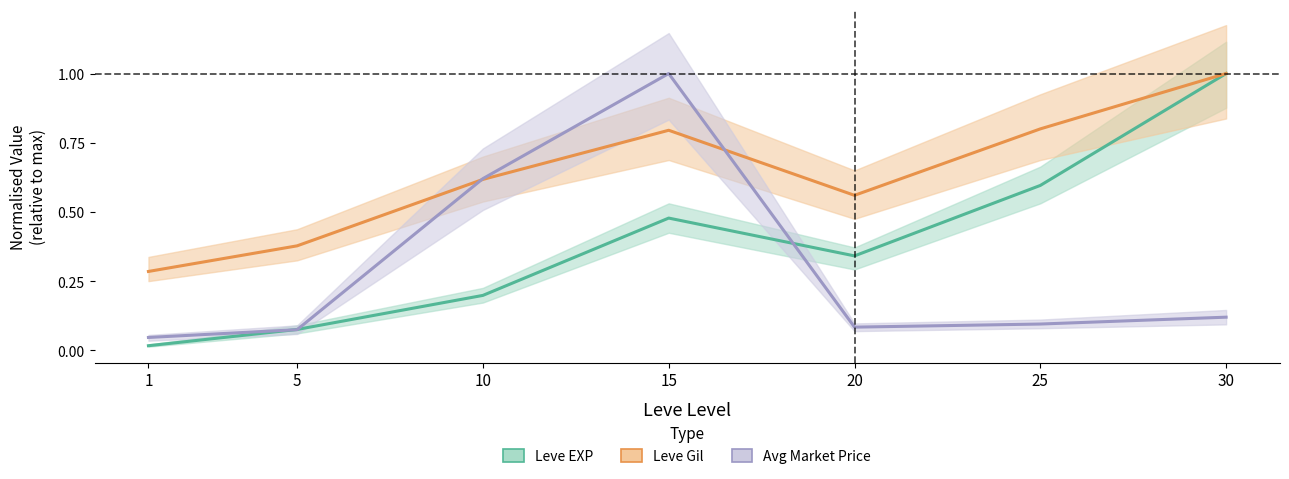

Reading left to right, list all the values displayed in this chart.

Leve EXP: 1=0.0	5=0.1	10=0.2	15=0.5	20=0.3	25=0.6	30=1.0
Leve Gil: 1=0.3	5=0.4	10=0.6	15=0.8	20=0.6	25=0.8	30=1.0
Avg Price: 1=0.0	5=0.1	10=0.6	15=1.0	20=0.1	25=0.1	30=0.1